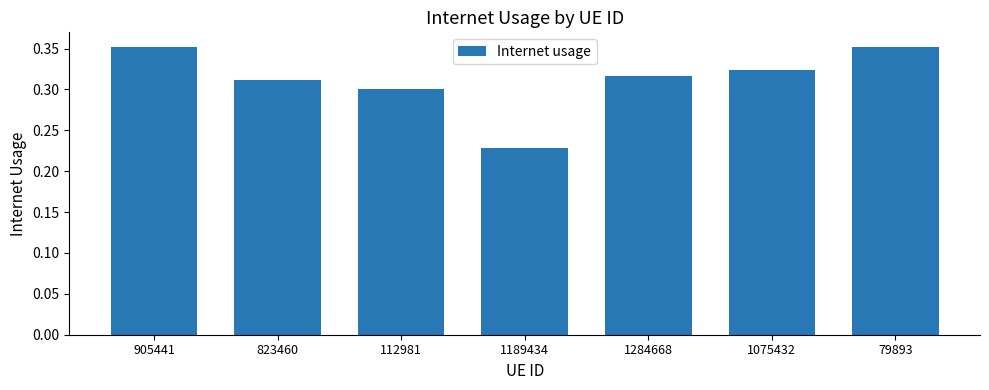

True or false: the data shows 0.5 at 79893.

False